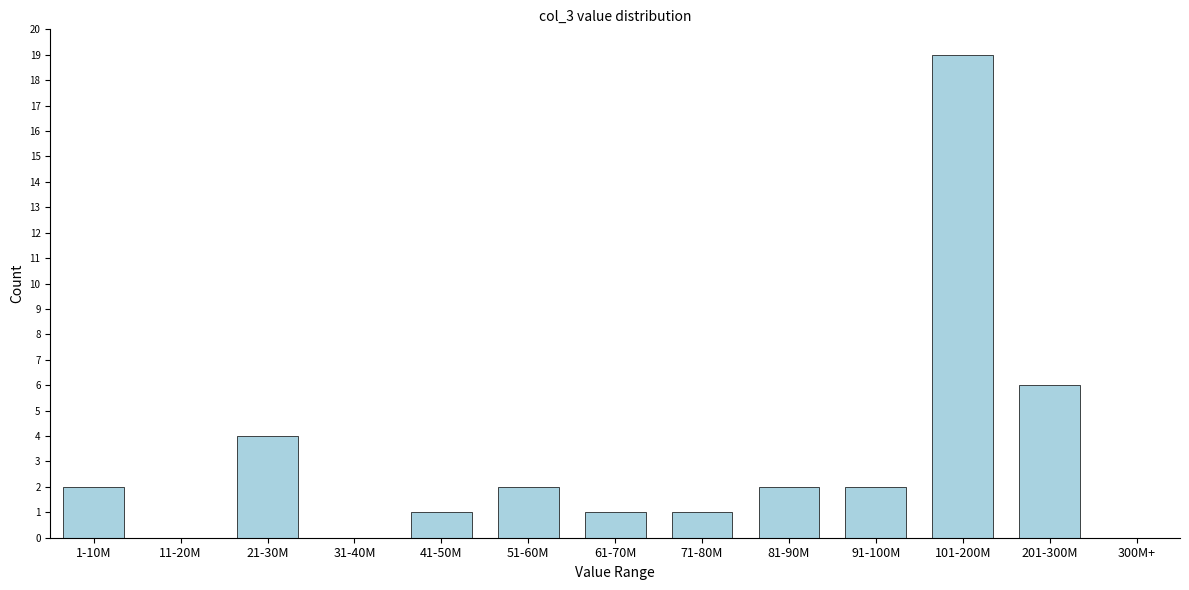

Reading left to right, extract all data points from this chart.

1-10M=2	11-20M=0	21-30M=4	31-40M=0	41-50M=1	51-60M=2	61-70M=1	71-80M=1	81-90M=2	91-100M=2	101-200M=19	201-300M=6	300M+=0